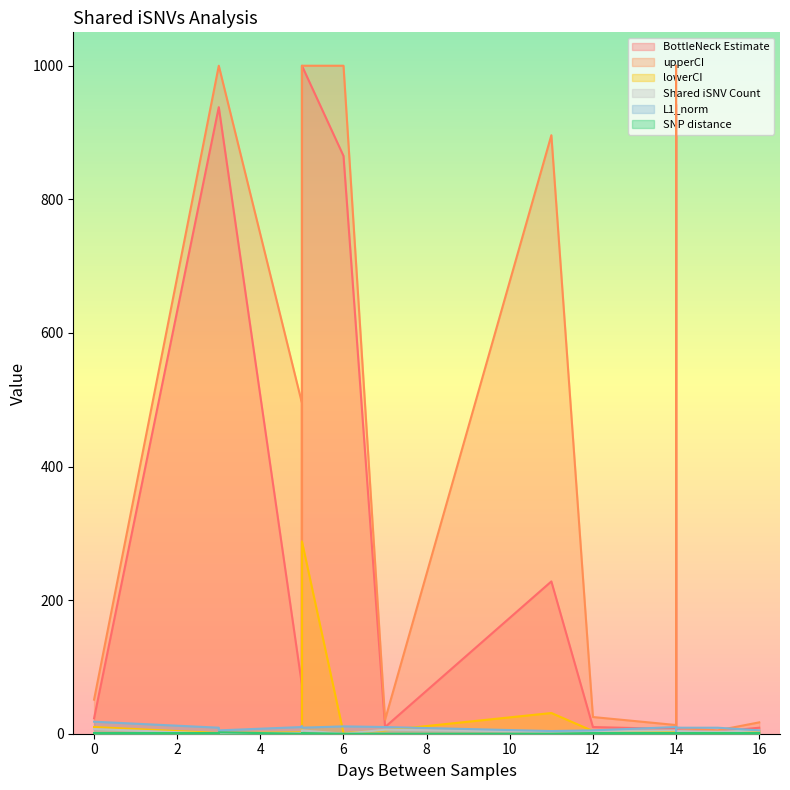

True or false: SNP distance and upperCI intersect in this chart.

False